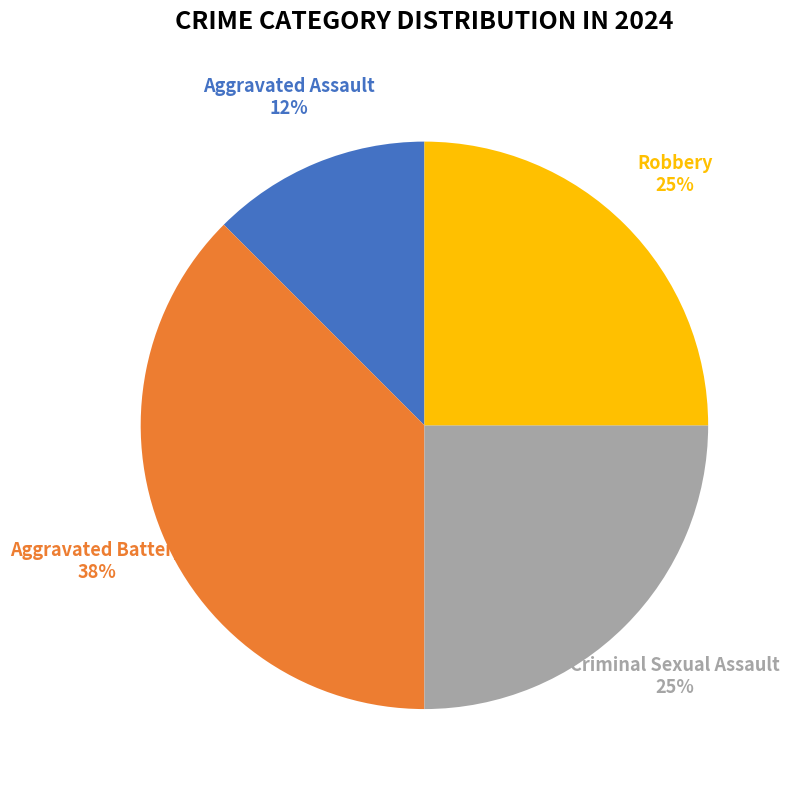

How many slices are in this pie chart?

4